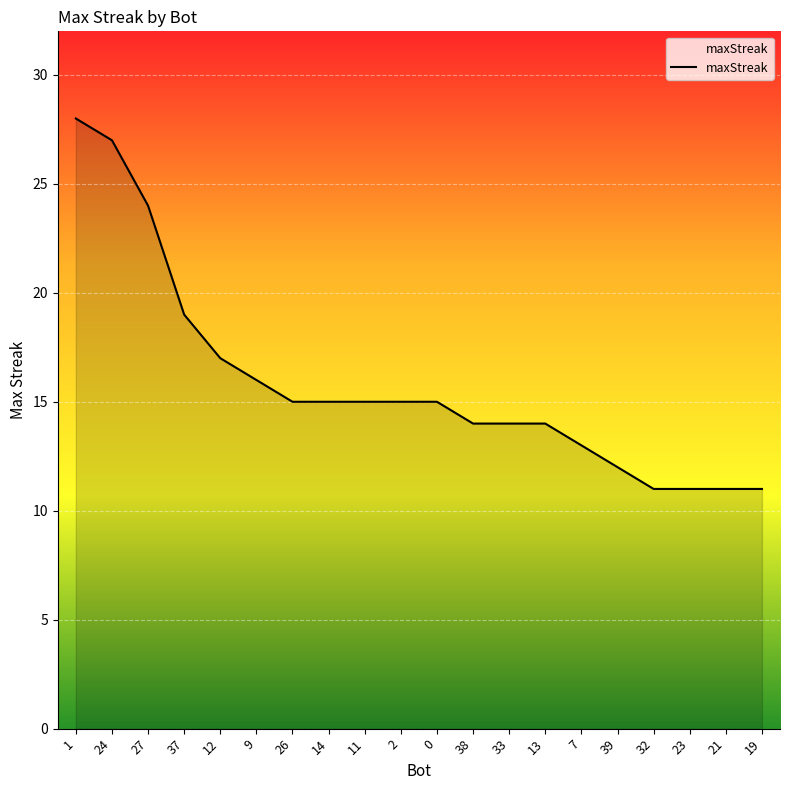

How many lines are shown in the chart?

1